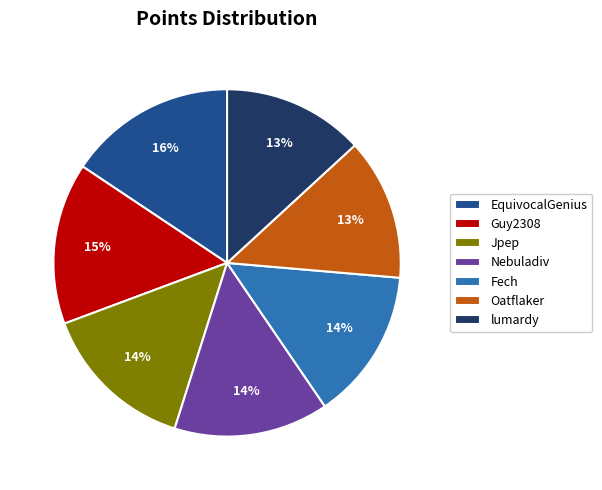

Which category has the biggest portion of the pie?

EquivocalGenius